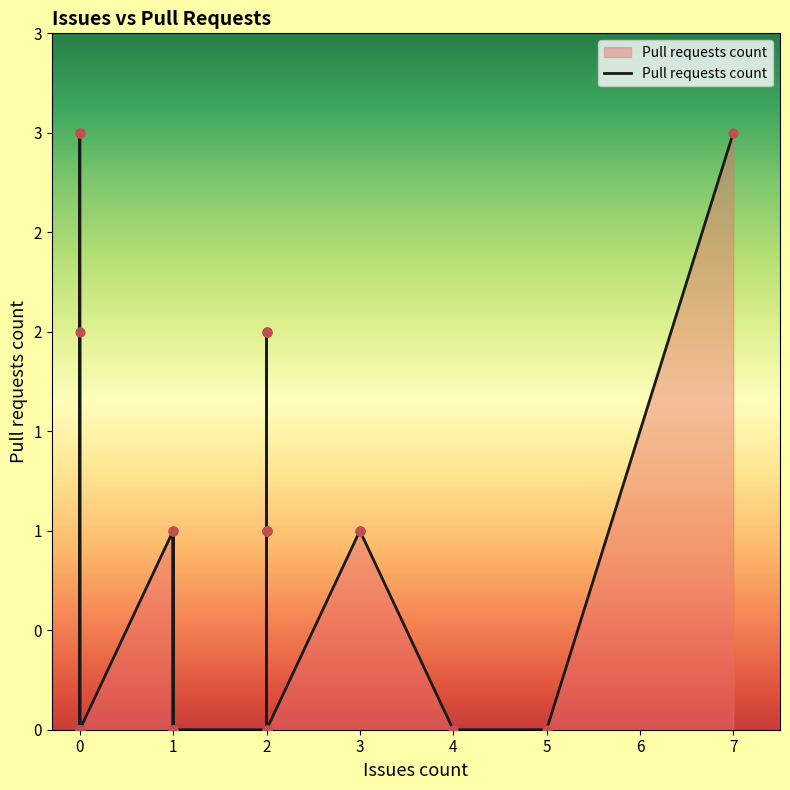

Approximately how many times larger is the value at 0 compared to 1?

3.0